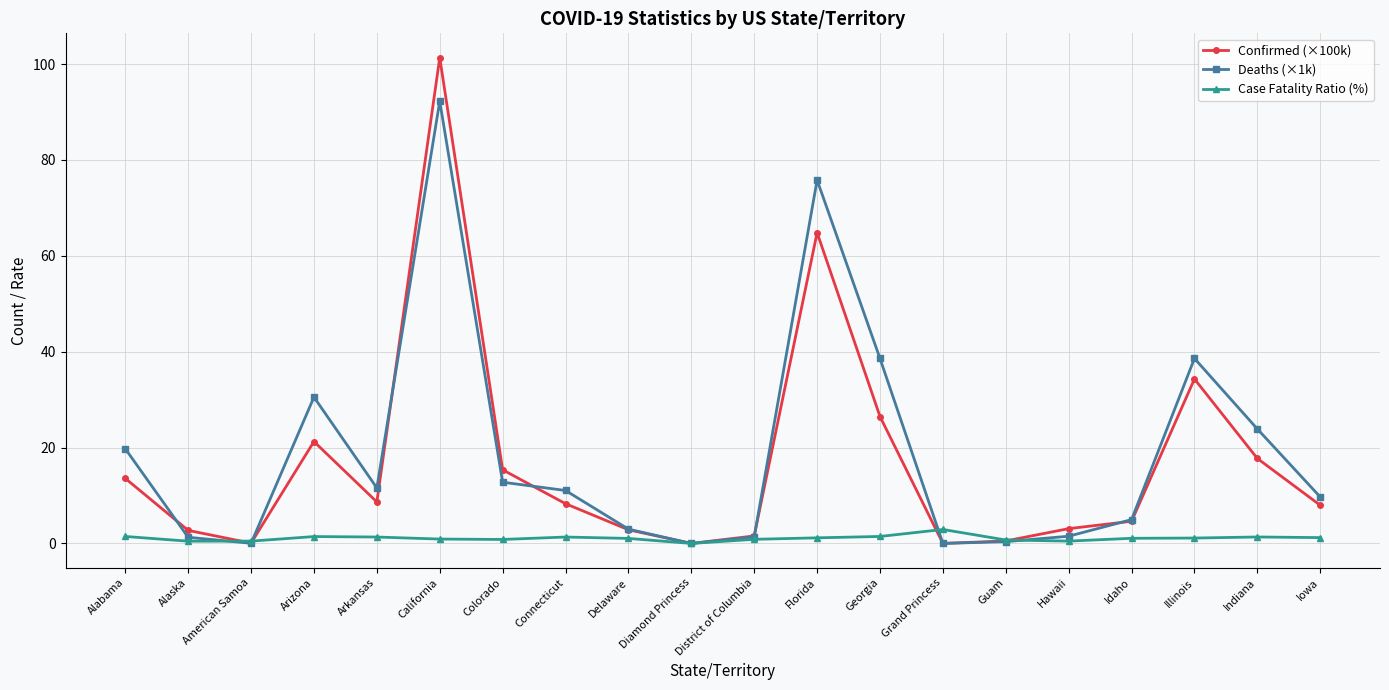

Is the value of Deaths (×1k) at Idaho greater than the value of Confirmed (×100k) at American Samoa?

Yes